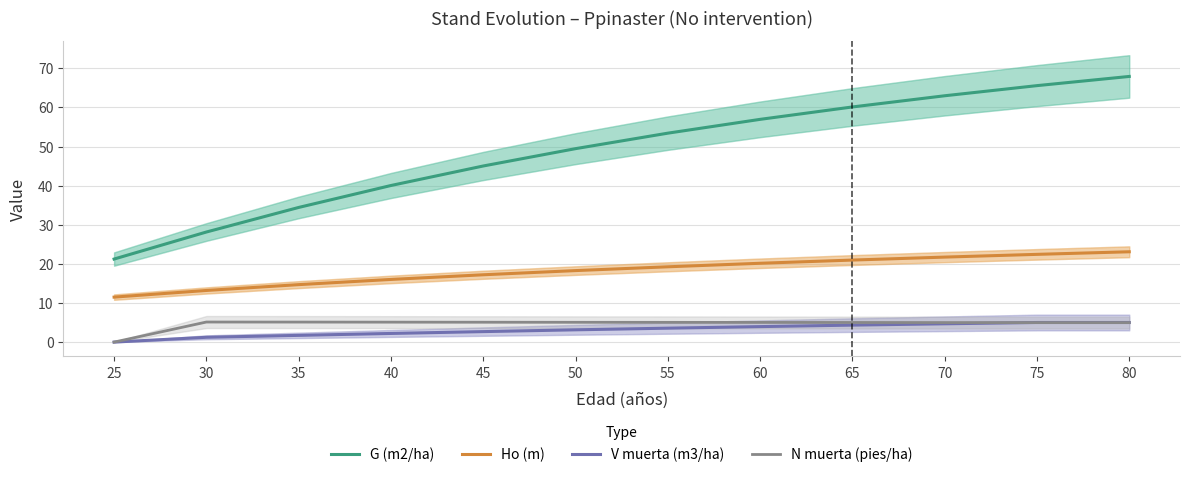

Which has a higher value, 45 or 25?

45